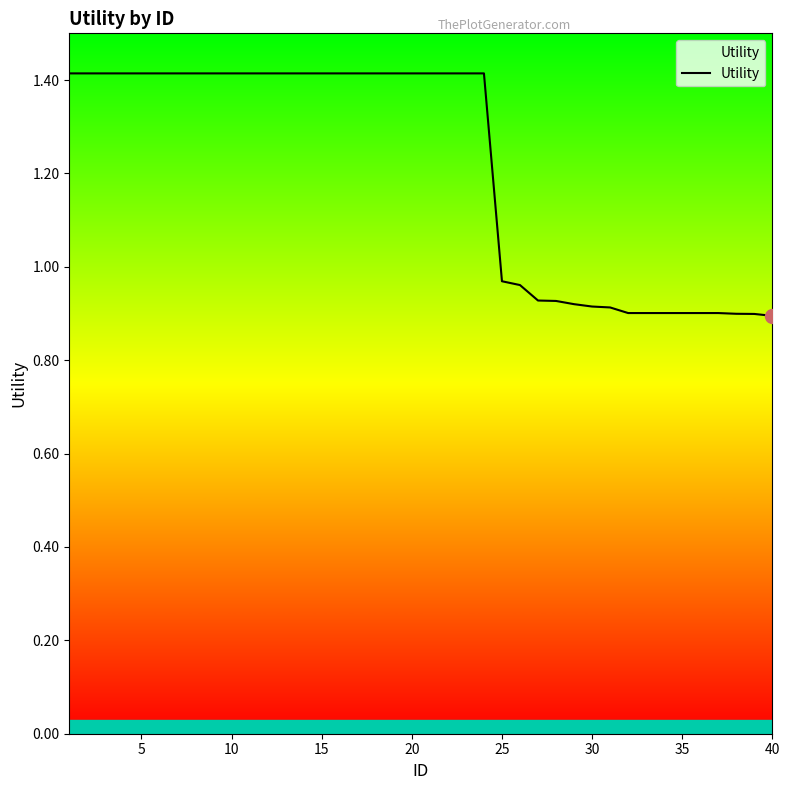

Does the chart have visible grid lines?

No